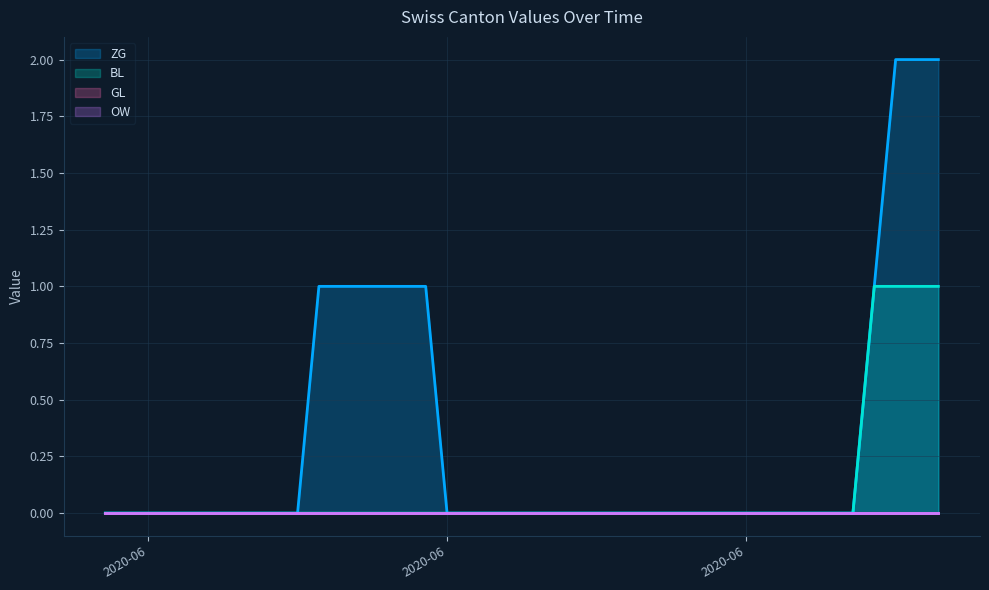

Does the chart display data point markers on the line(s)?

No